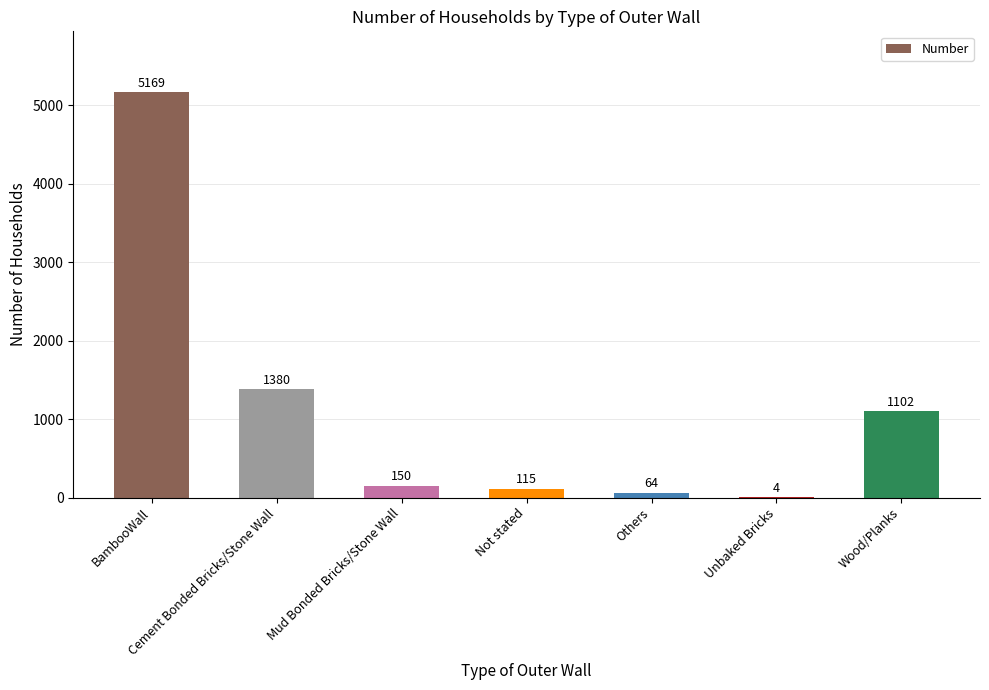

The chart shows a value of 541 at Wood/Planks. True or false?

False